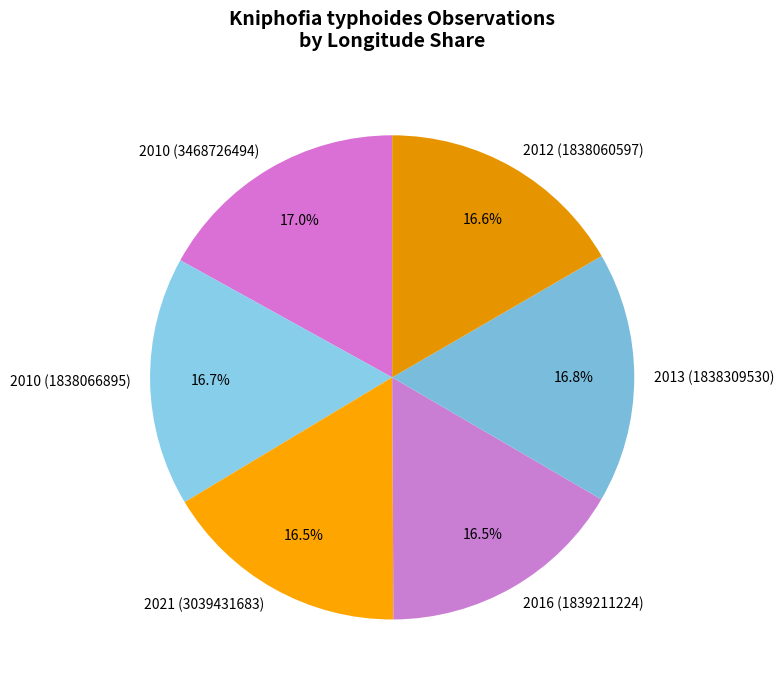

What is the ratio of the value at 2013 (1838309530) to the value at 2012 (1838060597)?

1.0